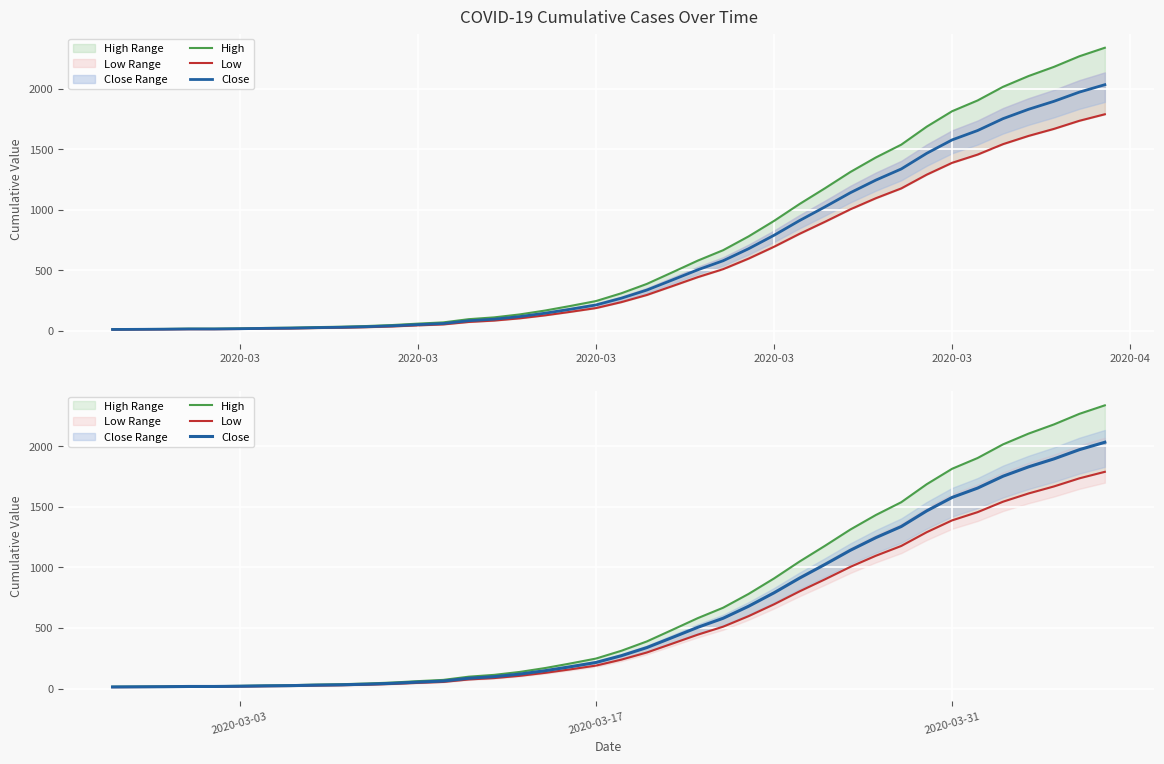

What is the average value of the High series?

708.9